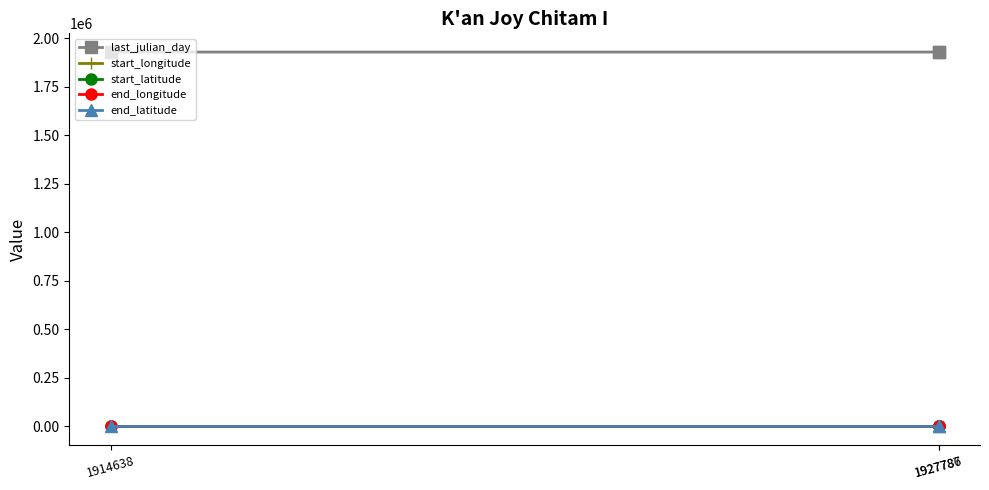

List the series in order of their peak value, highest first.

last_julian_day, start_latitude, end_latitude, start_longitude, end_longitude